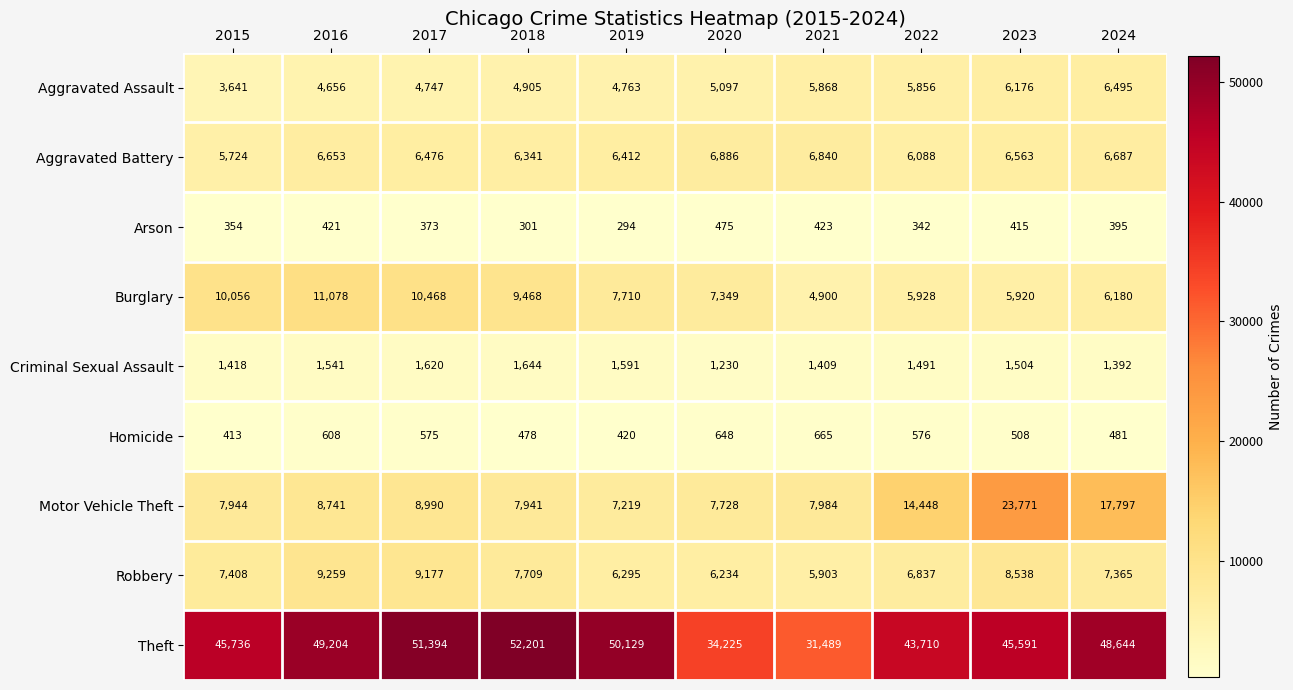

Where does the Homicide series first go above 575?

2016